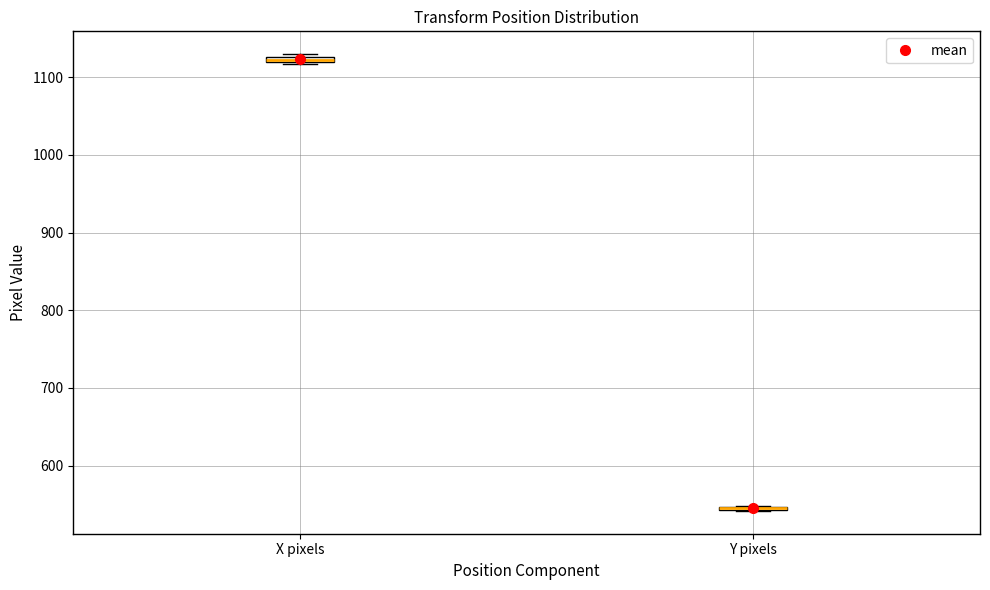

Where is the lower edge of the box for Y pixels on the y-axis? The values are not printed on the chart, so give them approximately, as read against the axis.

540